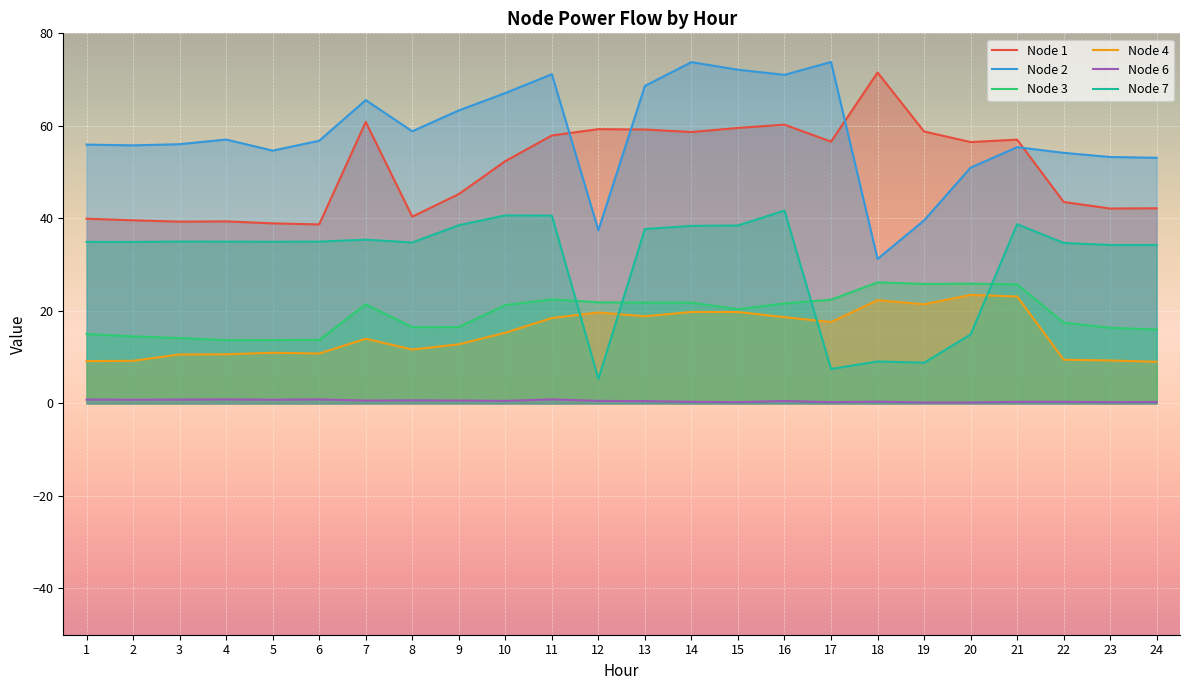

At which category is the sum across all series the highest?

16